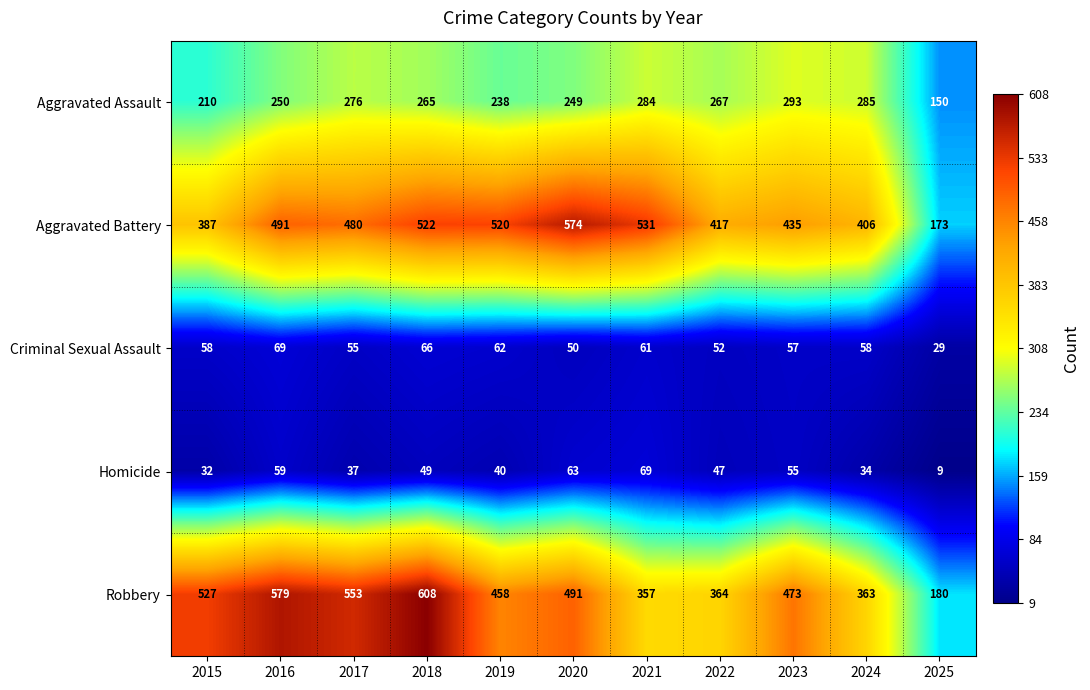

What is the sum of the Aggravated Assault values at 2025 and 2023?

443